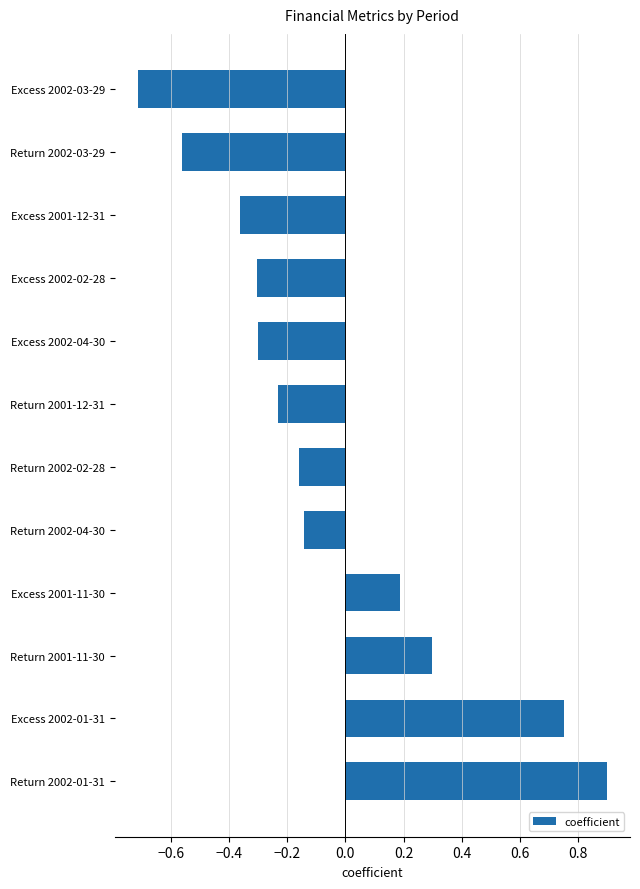

Is it true that the value at Return 2002-03-29 is -0.2?

False